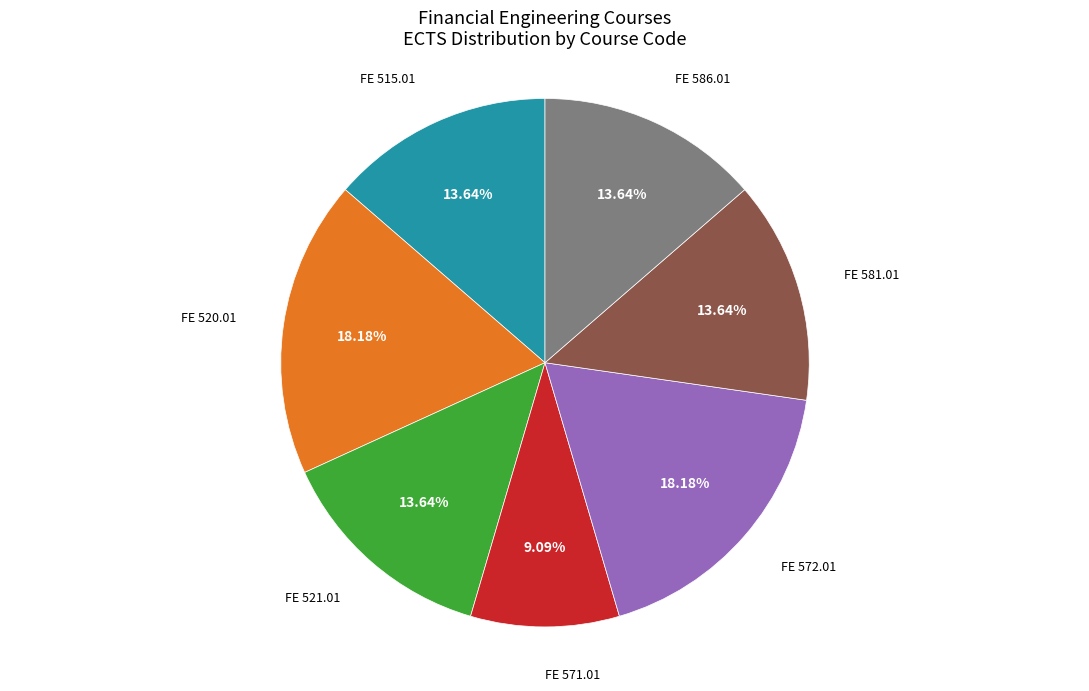

To the nearest percent, what is the average slice percentage?

14%